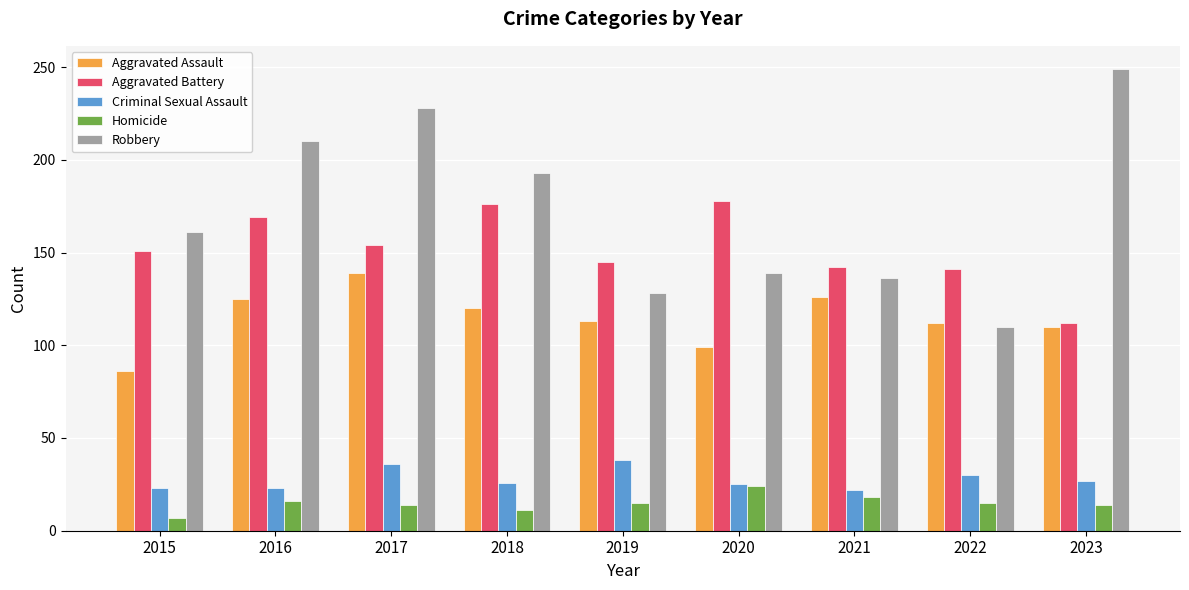

How many data points in Homicide are less than 15?

4